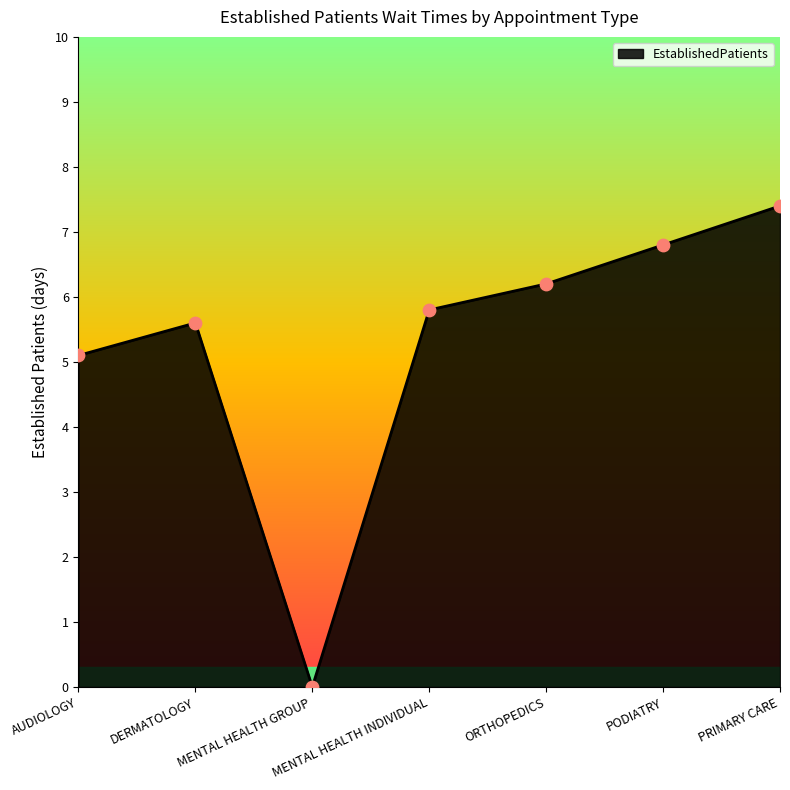

What is the change in value from DERMATOLOGY to MENTAL HEALTH INDIVIDUAL?

+0.2